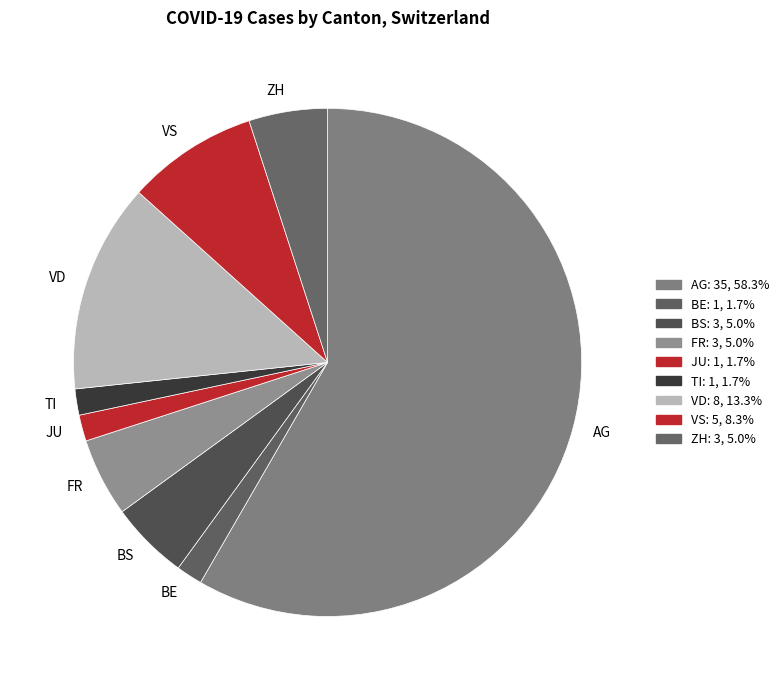

Which category has the biggest portion of the pie?

AG